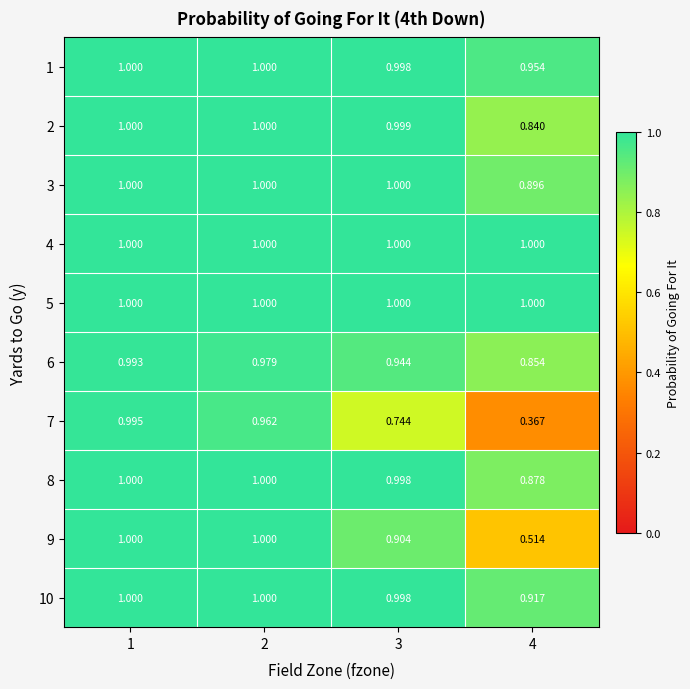

Is the value of 10 at 1 greater than the value of 7 at 2?

Yes